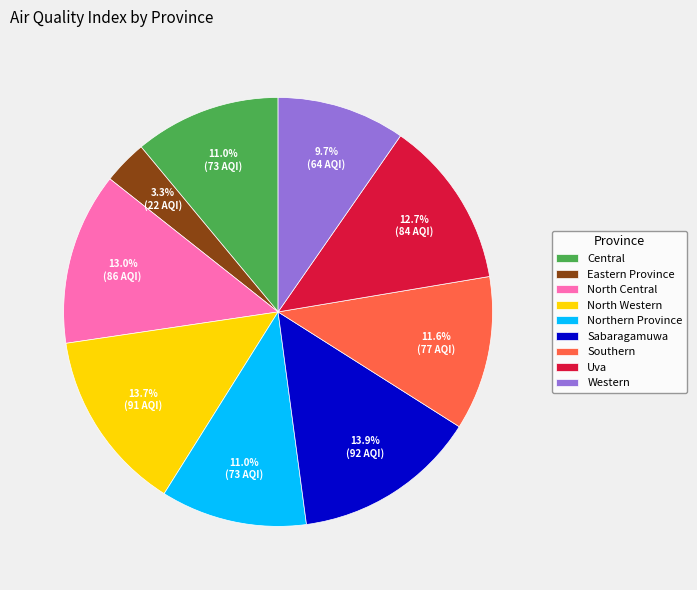

What portion of the pie excludes Southern?

88.4%